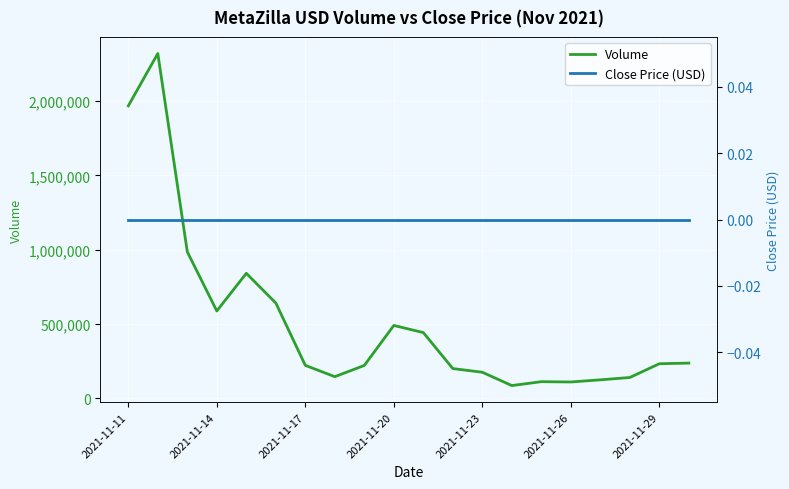

True or false: Volume has more than 2 interior local peaks.

True